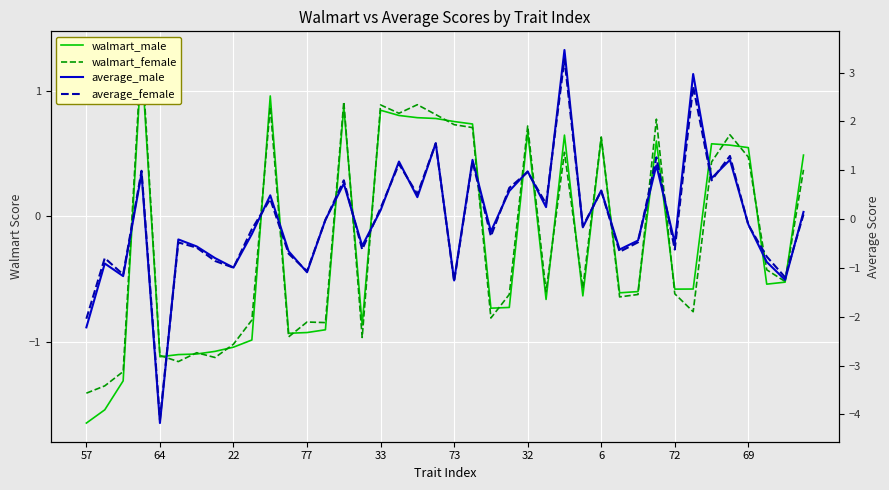

What is the label of the 25th point from the right?

15